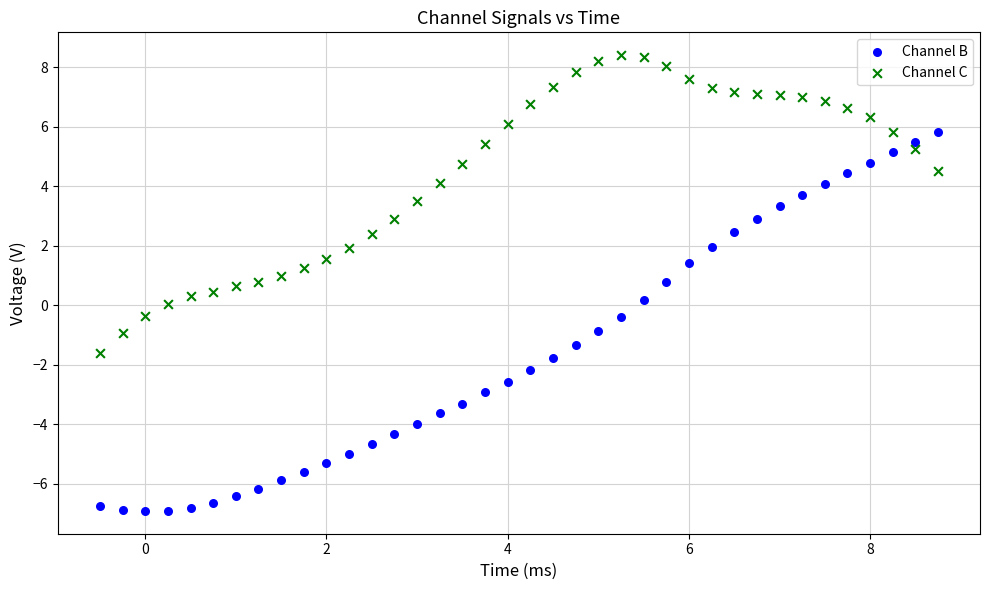

Which series contains the highest Y value?

Channel C